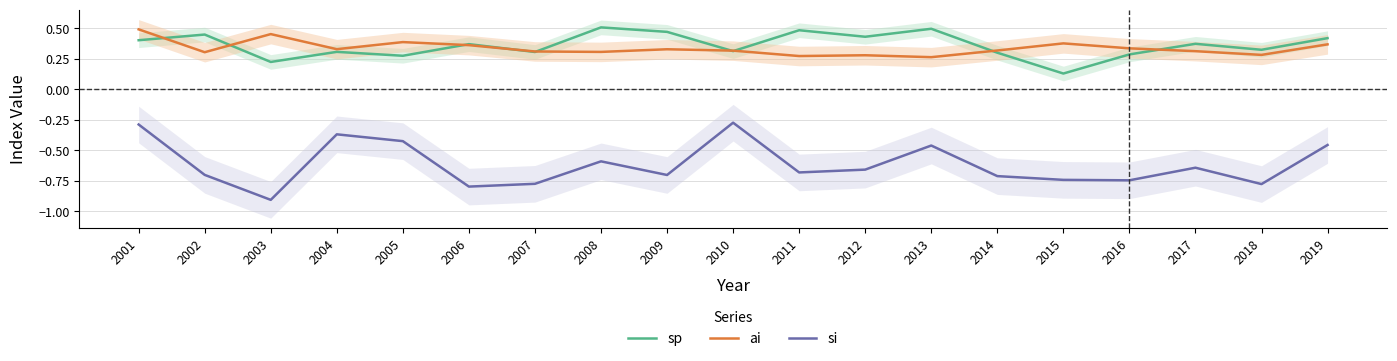

What is the difference between the second highest and second lowest values in the si series?

0.5